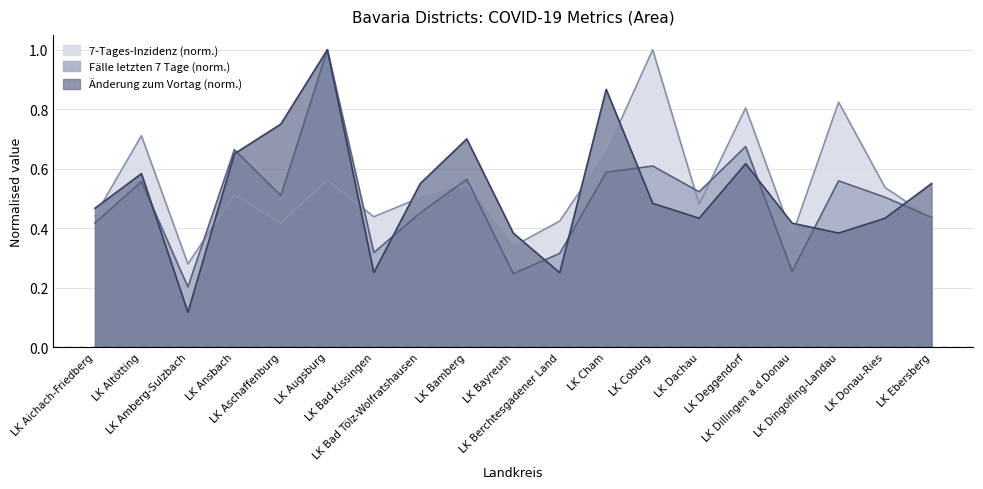

What is the spread (max minus min) of values at LK Ebersberg?

0.1